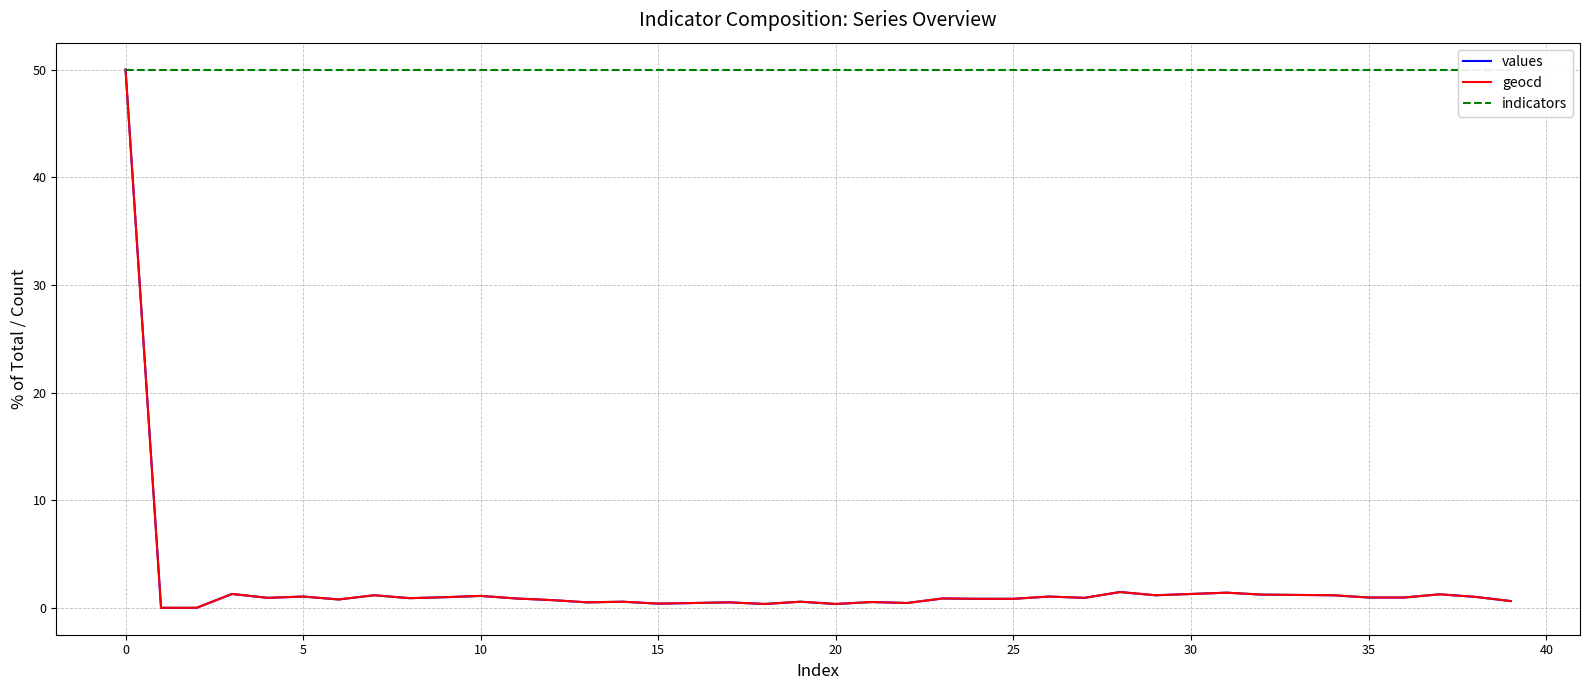

Is it true that geocd equals 1.0 at 35?

True